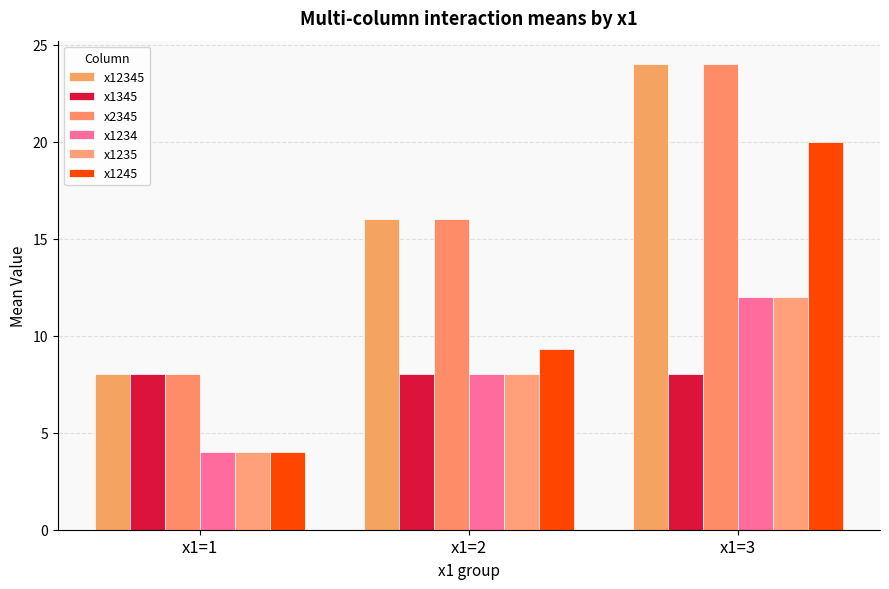

At which label is x1235 closest to 8?

x1=2